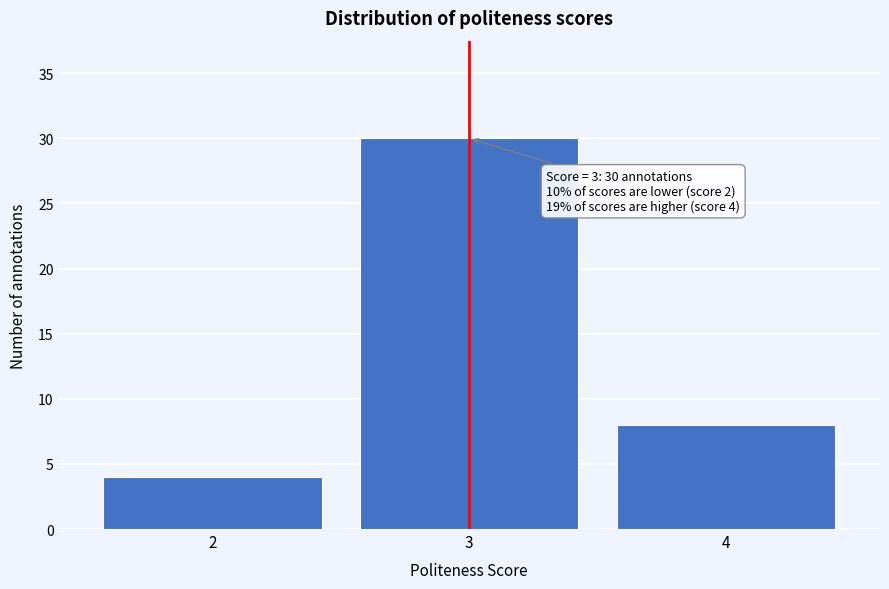

Reading right to left, list all the values displayed in this chart.

4=8	3=30	2=4